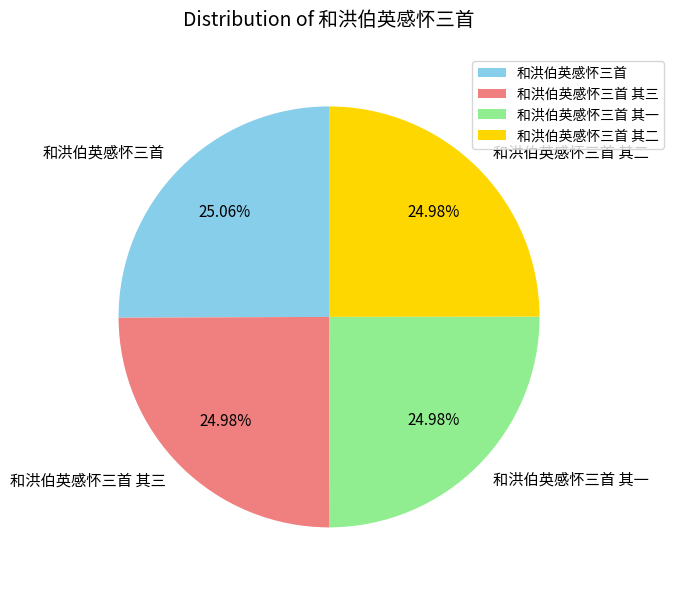

How many slices are in this pie chart?

4